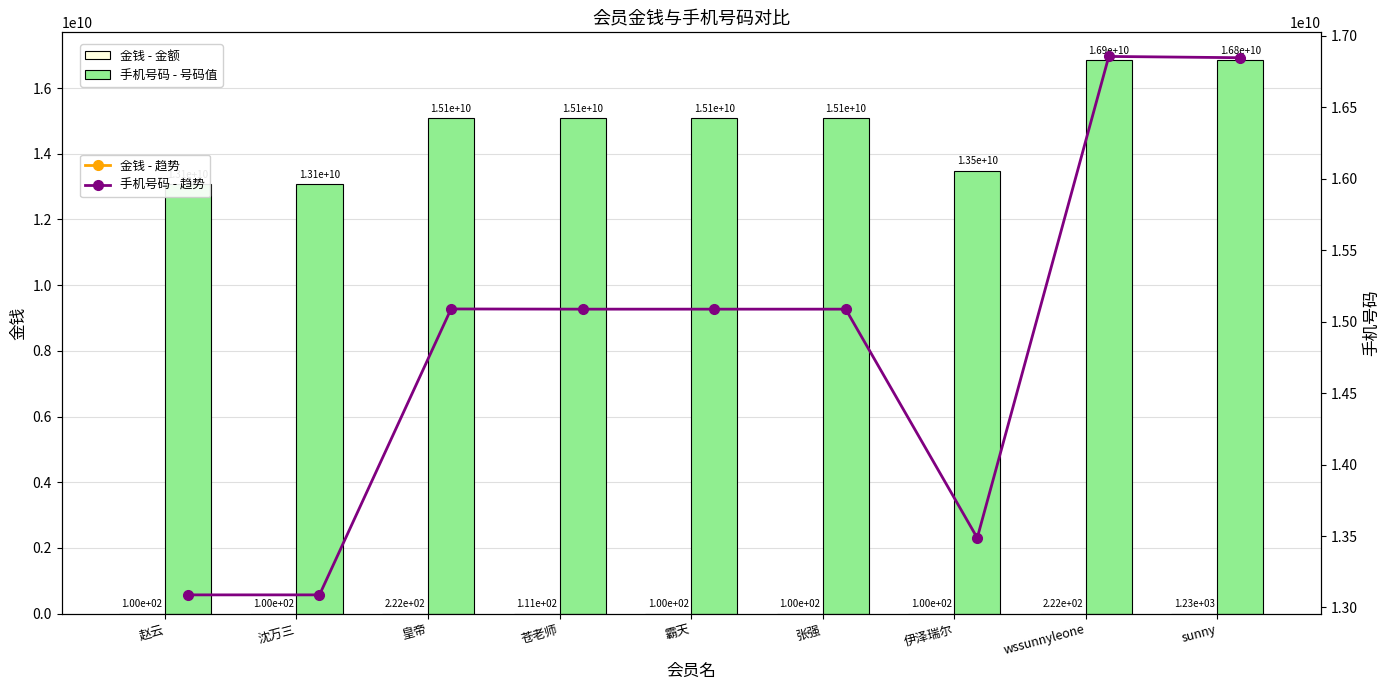

What is the difference between the highest and lowest values at wssunnyleone?

16854650013